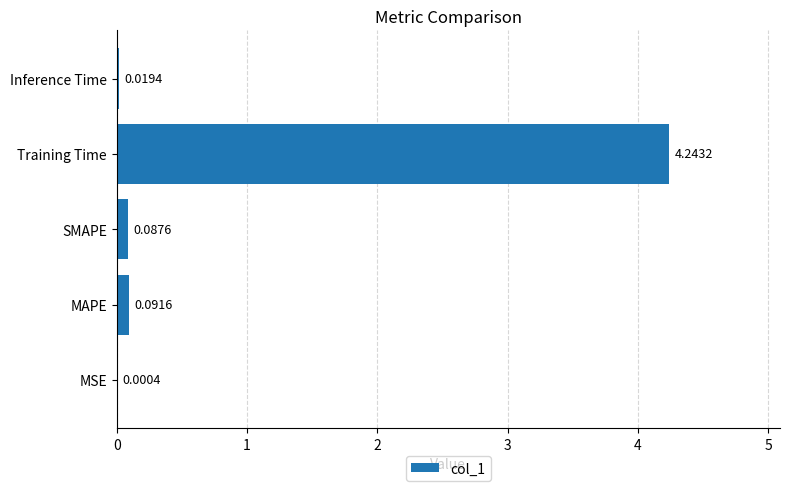

At which label is the value closest to 2?

MAPE